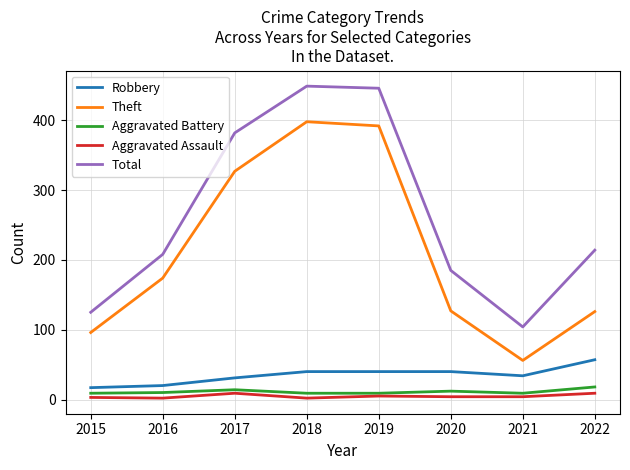

List the series in order of their peak value, highest first.

Total, Theft, Robbery, Aggravated Battery, Aggravated Assault